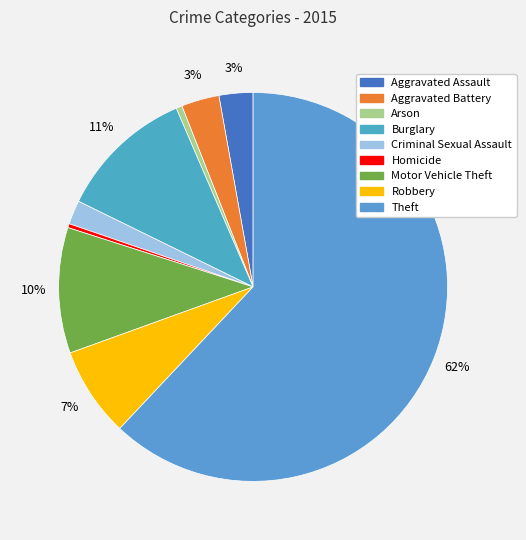

What percentage is the Burglary slice, to the nearest percent?

11%